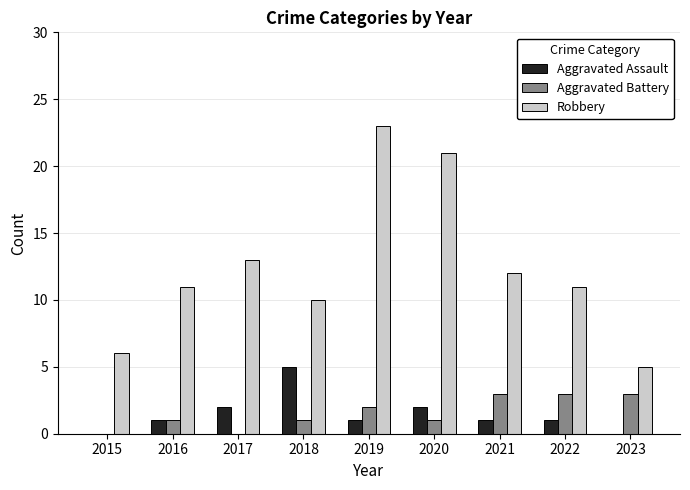

What are all the series names shown in the legend?

Aggravated Assault, Aggravated Battery, Robbery